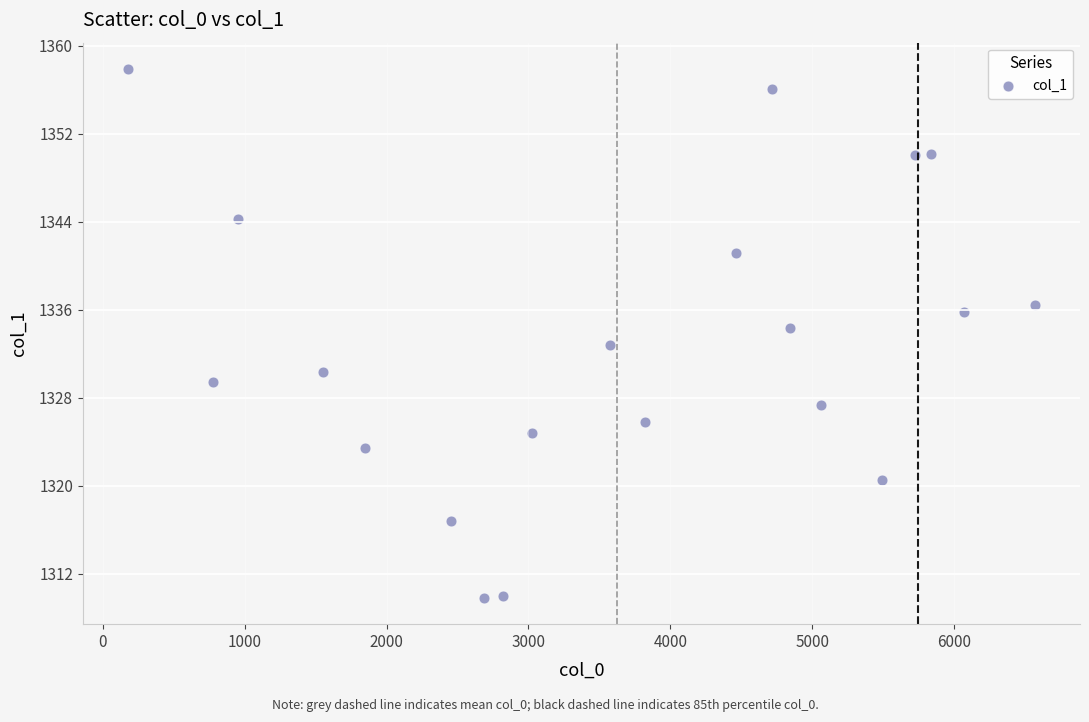

What is the range of Y values (max minus min)?

48.0